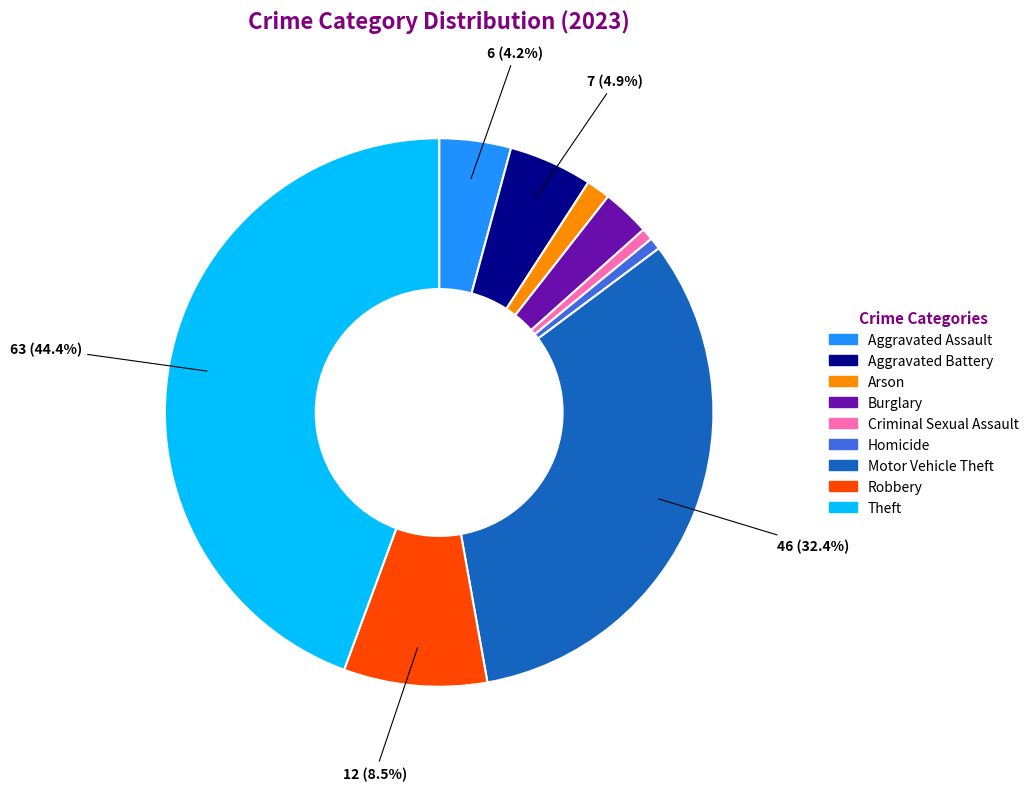

Is there a majority slice in this chart?

No